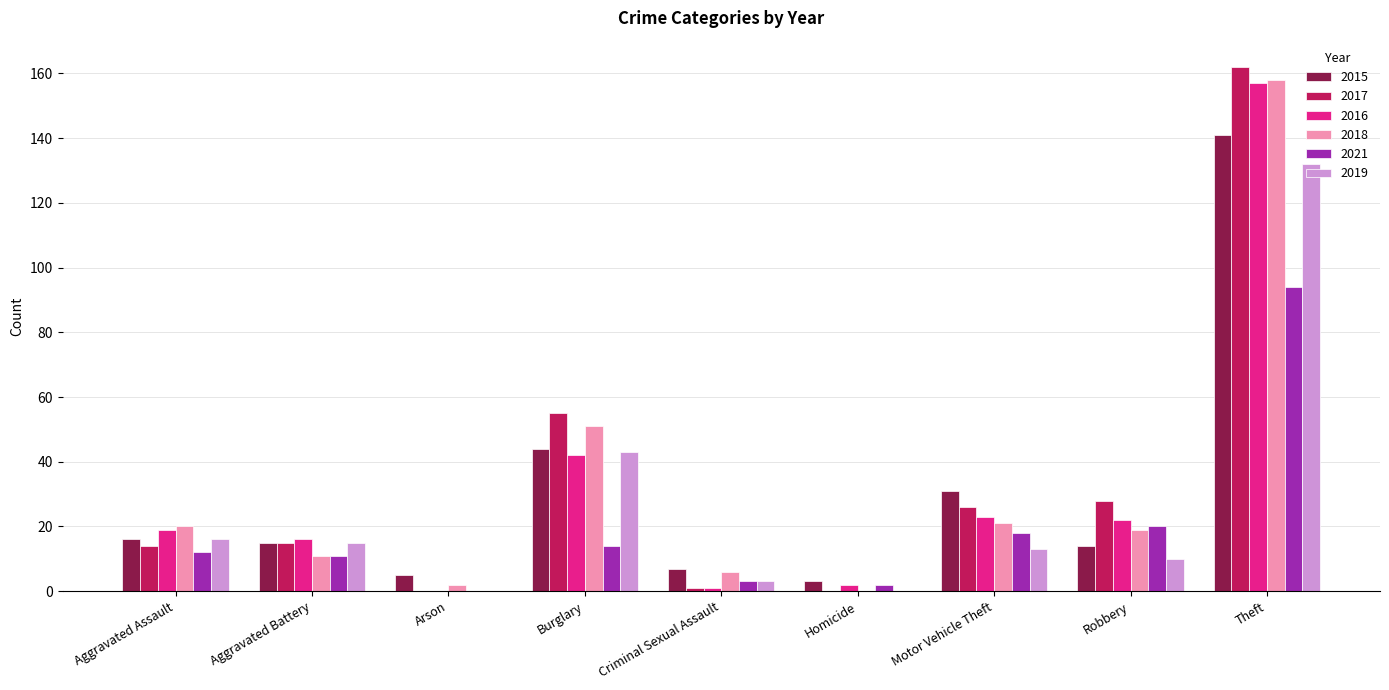

What is the maximum value for 2021?

94